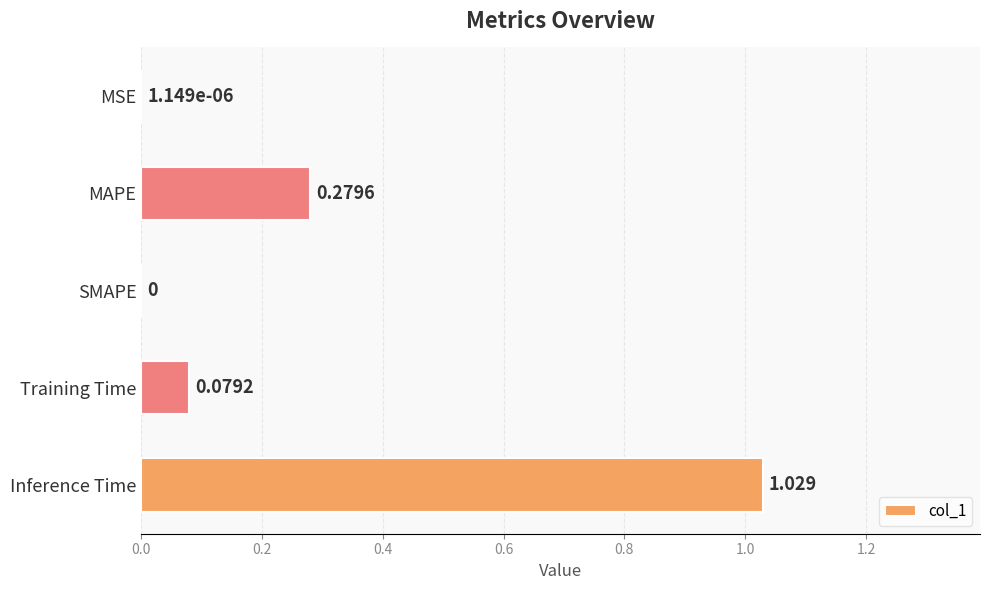

Between Training Time and SMAPE, which is larger?

Training Time